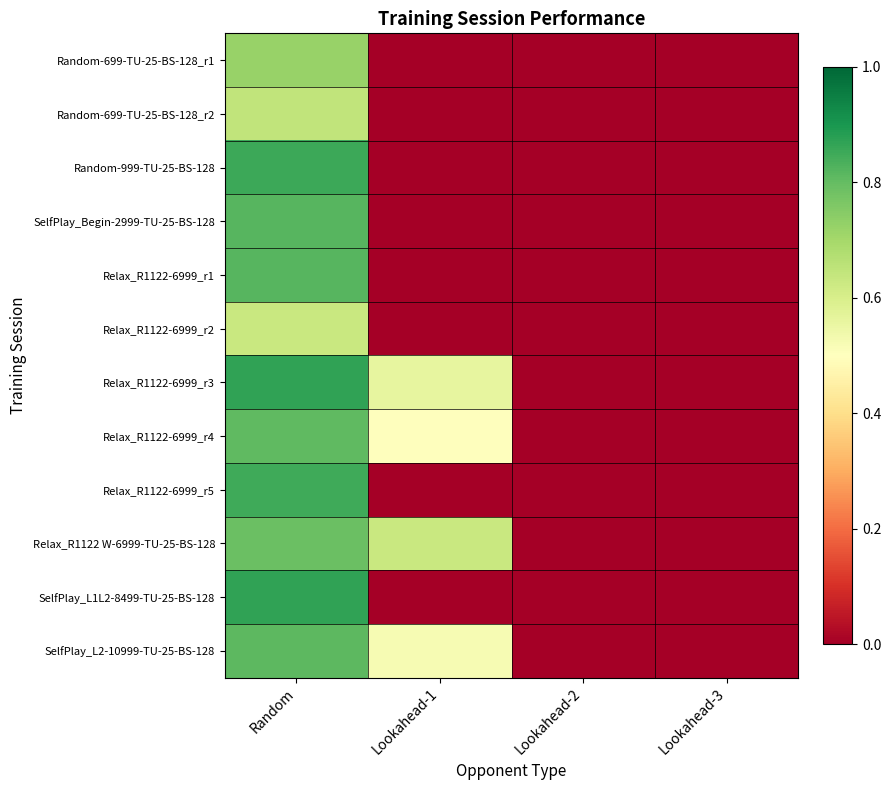

Which label corresponds to the smallest value in the chart?

Lookahead-1